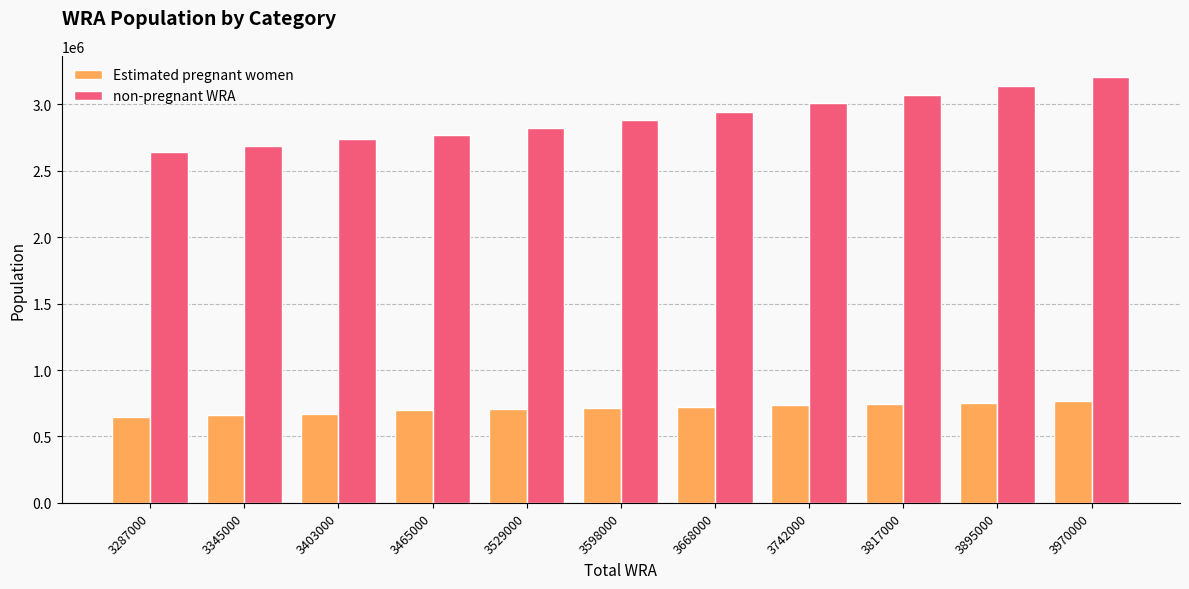

Is it true that Estimated pregnant women equals 714629.6 at 3598000?

True